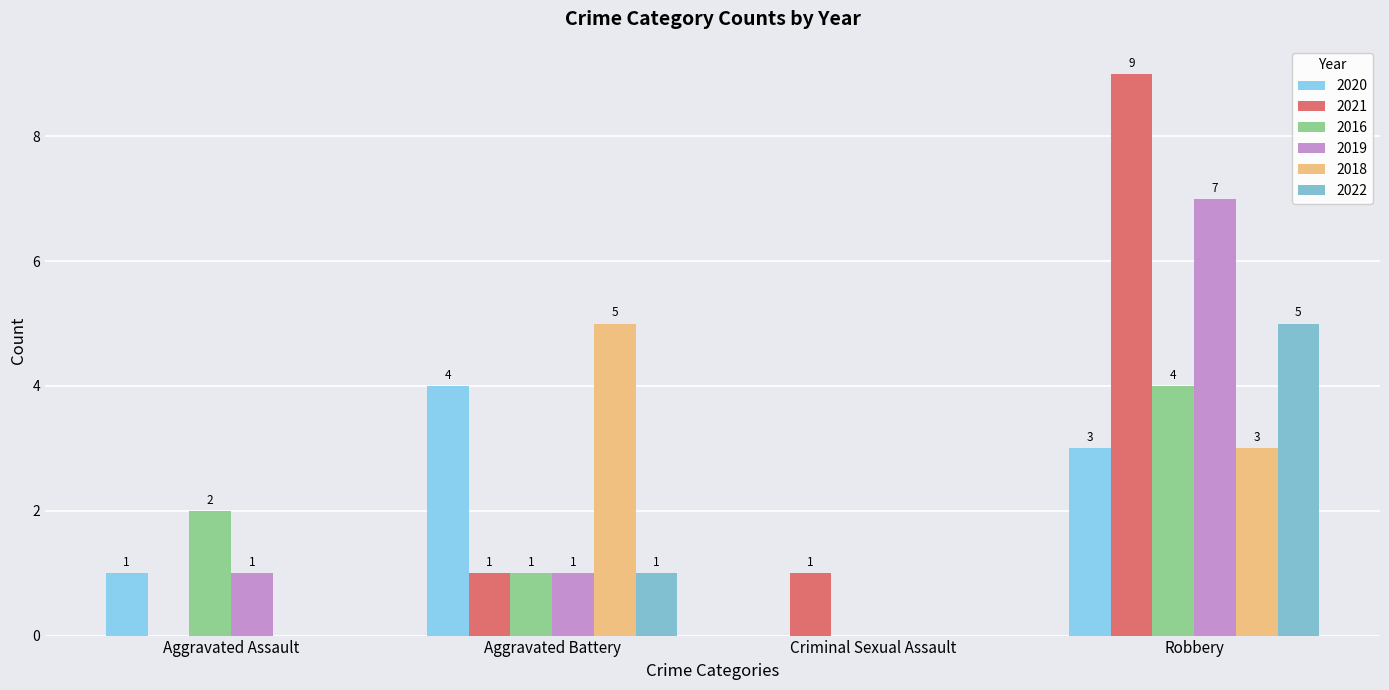

How many groups of bars are there?

4